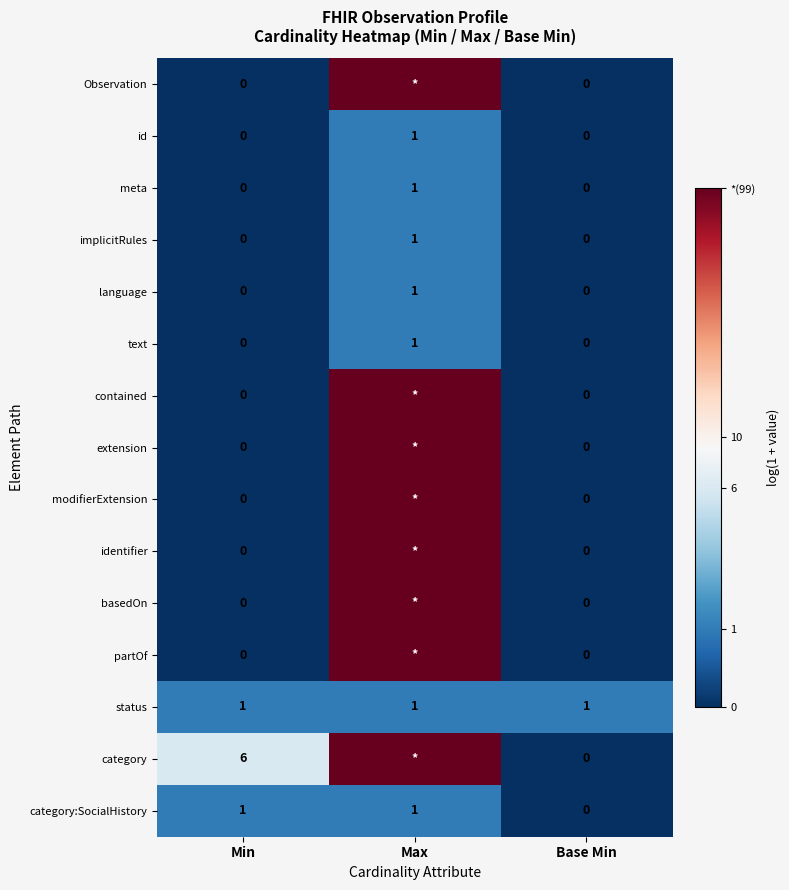

List the series in order of their peak value, highest first.

Observation, contained, extension, modifierExtension, identifier, basedOn, partOf, category, id, meta, implicitRules, language, text, status, category:SocialHistory